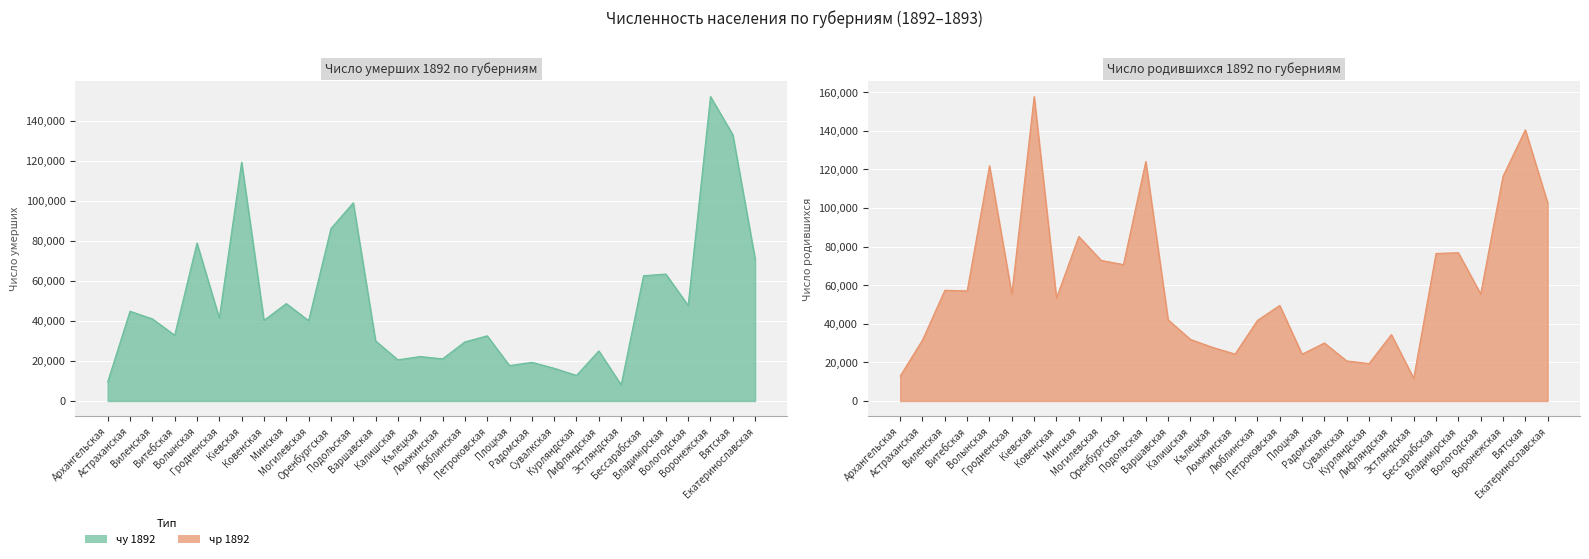

What is the highest value of the чу 1892 series?

152129